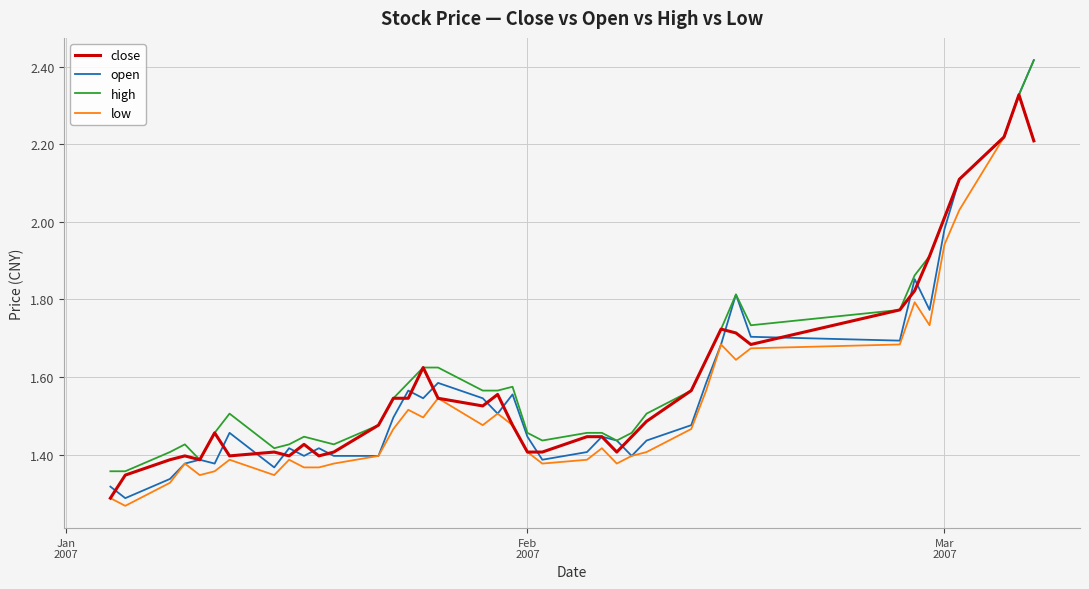

True or false: low and close intersect in this chart.

False